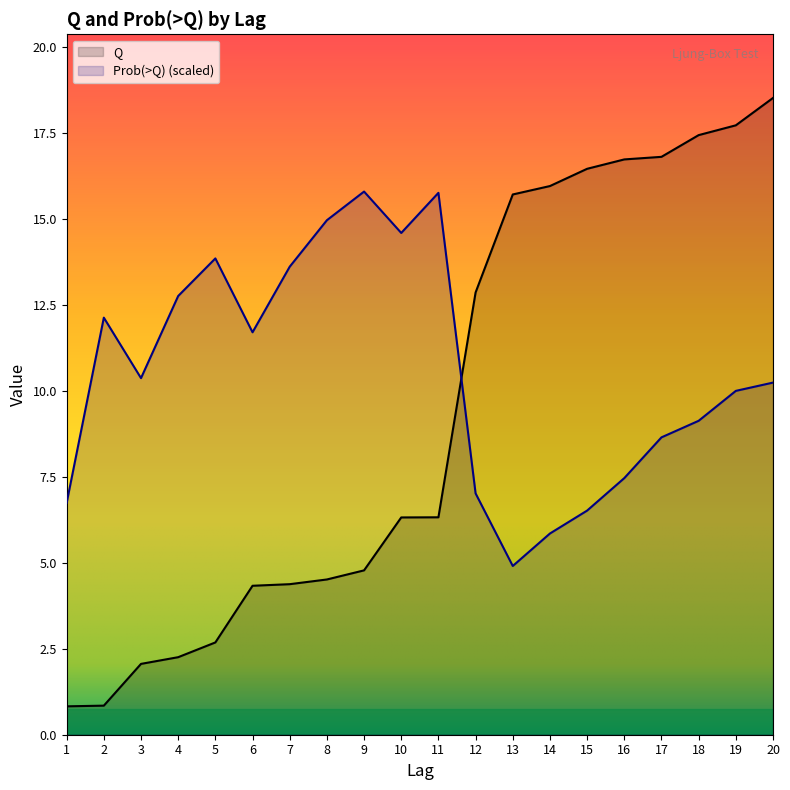

Reading left to right, extract all data points from this chart.

Q: 1.0=0.8	2.0=0.8	3.0=2.1	4.0=2.3	5.0=2.7	6.0=4.3	7.0=4.4	8.0=4.5	9.0=4.8	10.0=6.3	11.0=6.3	12.0=12.9	13.0=15.7	14.0=16.0	15.0=16.5	16.0=16.7	17.0=16.8	18.0=17.4	19.0=17.7	20.0=18.5
Prob(>Q): 1.0=6.7	2.0=12.1	3.0=10.4	4.0=12.8	5.0=13.9	6.0=11.7	7.0=13.6	8.0=15.0	9.0=15.8	10.0=14.6	11.0=15.8	12.0=7.0	13.0=4.9	14.0=5.9	15.0=6.5	16.0=7.5	17.0=8.7	18.0=9.1	19.0=10.0	20.0=10.2